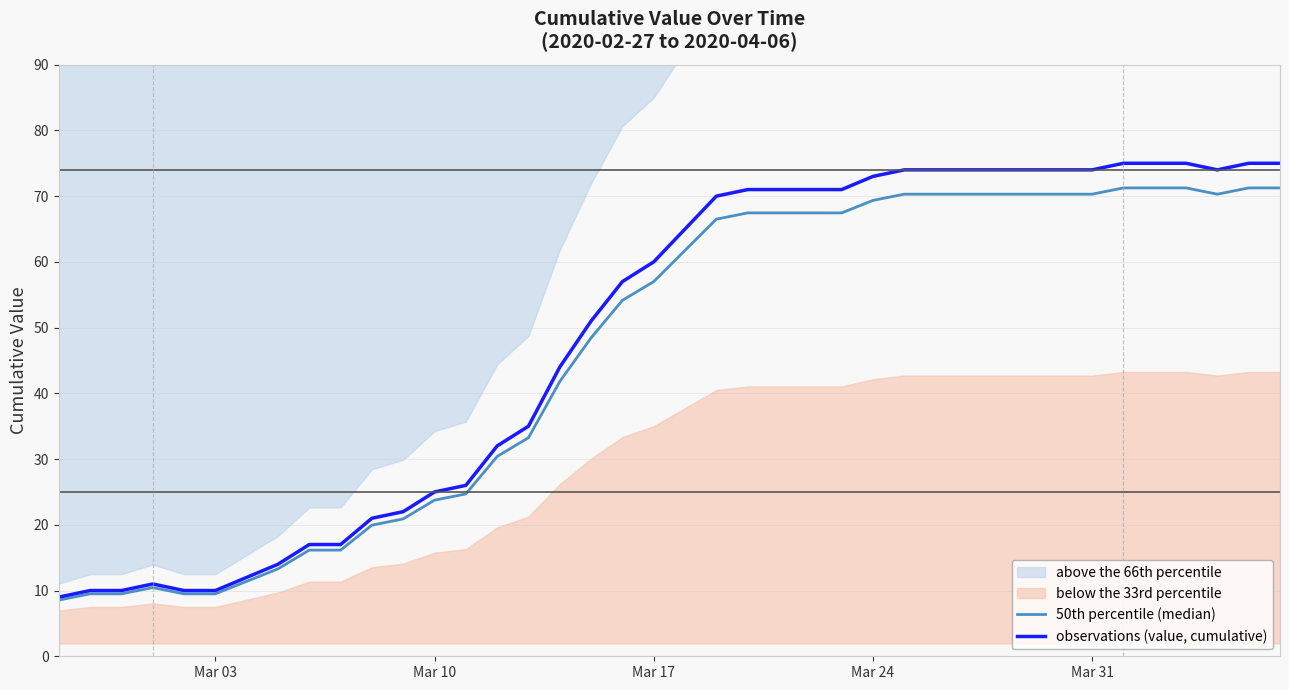

What is the minimum value for observations (value, cumulative)?

9.0